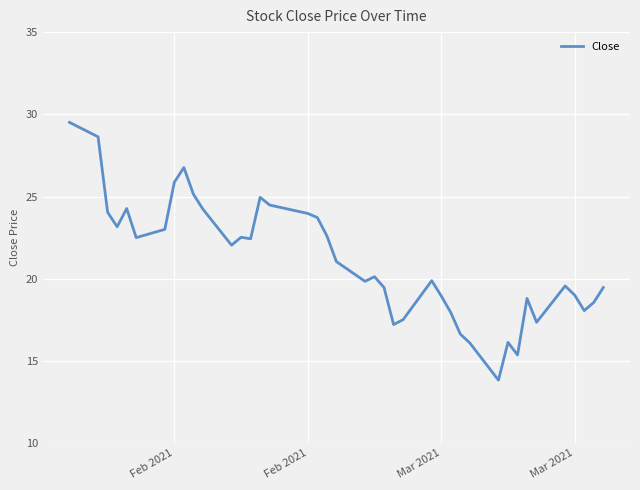

What is the maximum value shown in the chart?

29.5